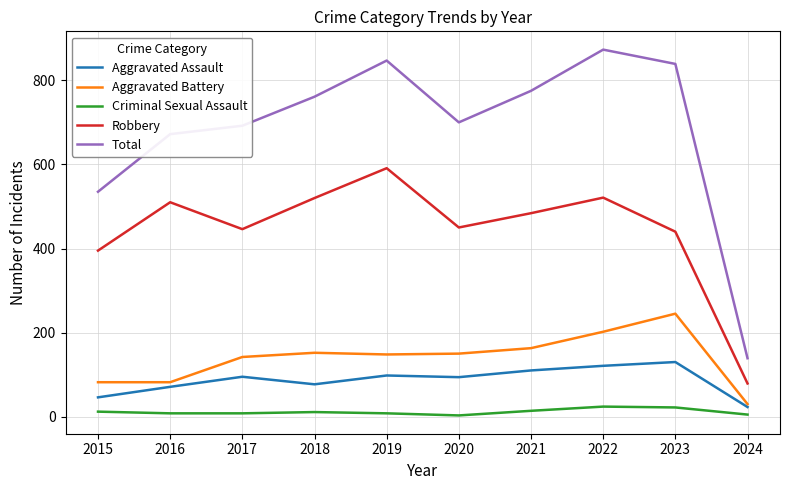

True or false: Robbery and Aggravated Assault cross at least once.

False